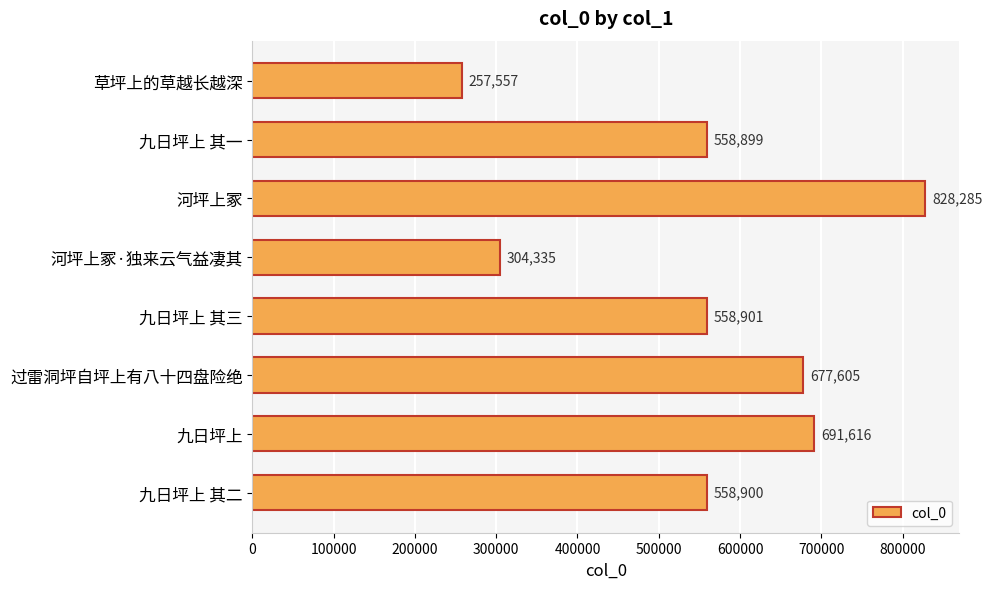

Between 过雷洞坪自坪上有八十四盘险绝 and 九日坪上 其三, which is larger?

过雷洞坪自坪上有八十四盘险绝